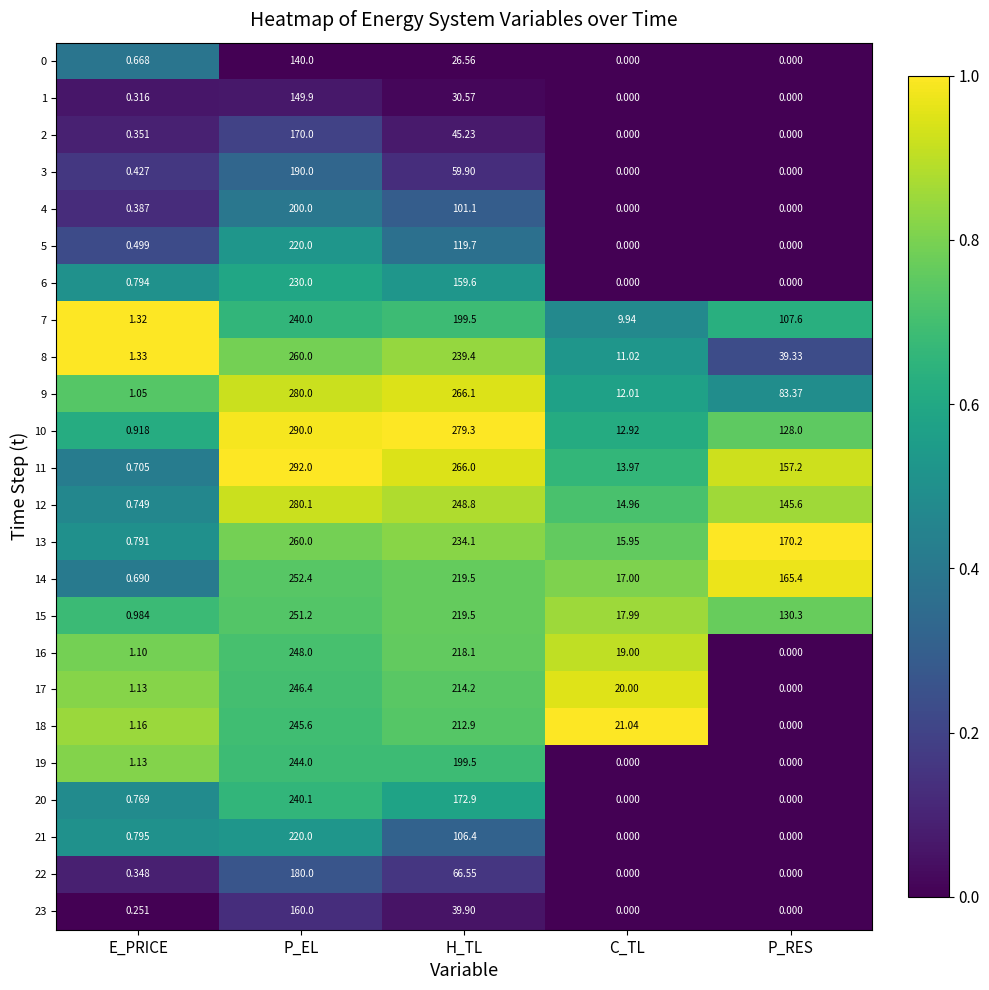

Which category has the highest value in the 2 series?

P_EL